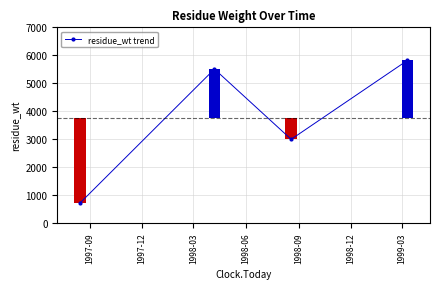

How many data points are above 5506?

2